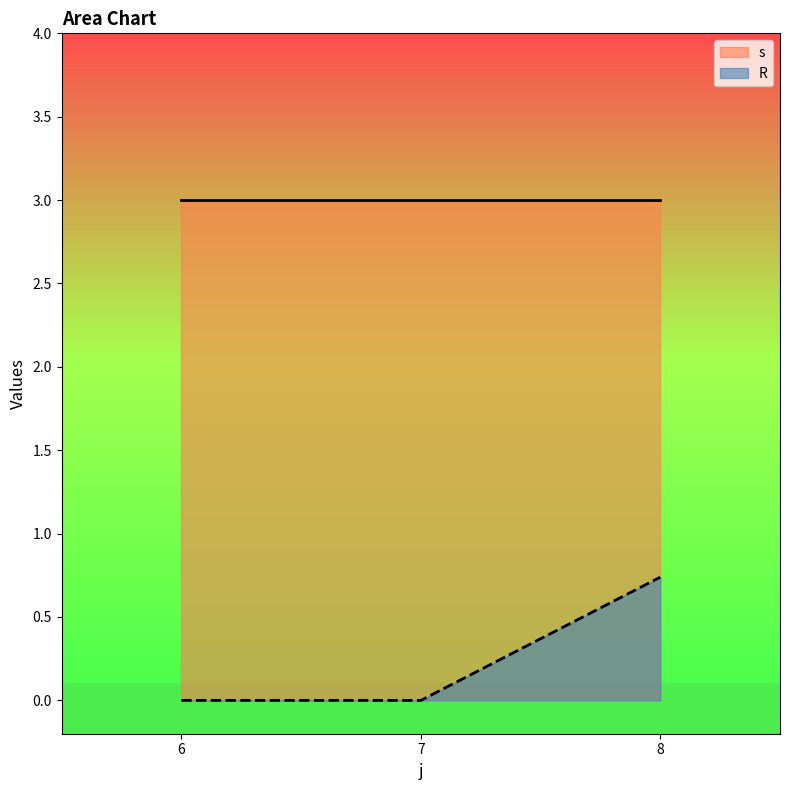

Which series ends up on top after the final intersection of s and R?

s